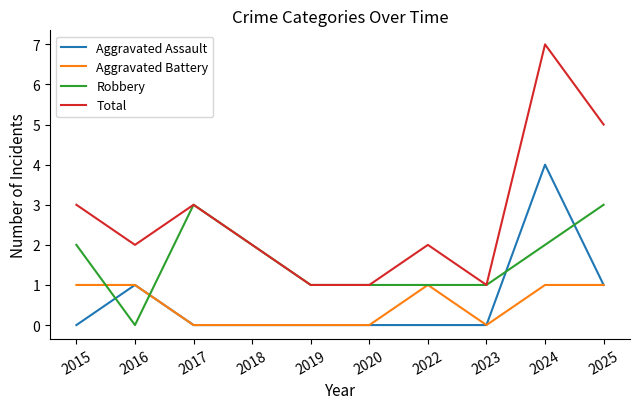

What is the total value across all series at 2025?

10